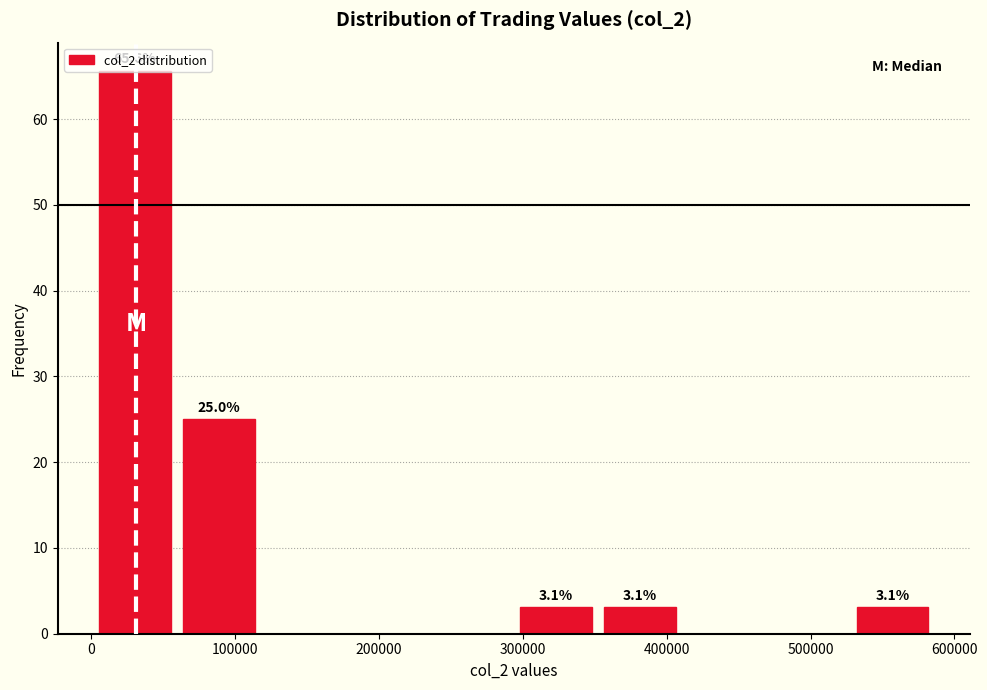

Which range on the x-axis has the tallest bar?

0 to 60000